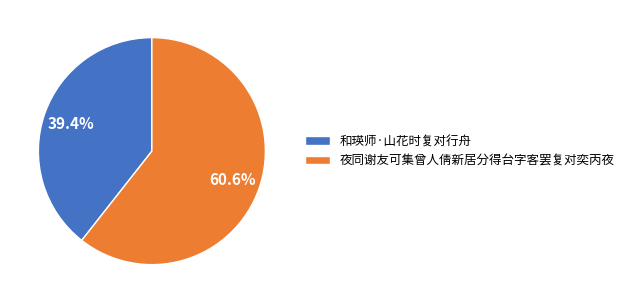

Is there a majority slice in this chart?

Yes